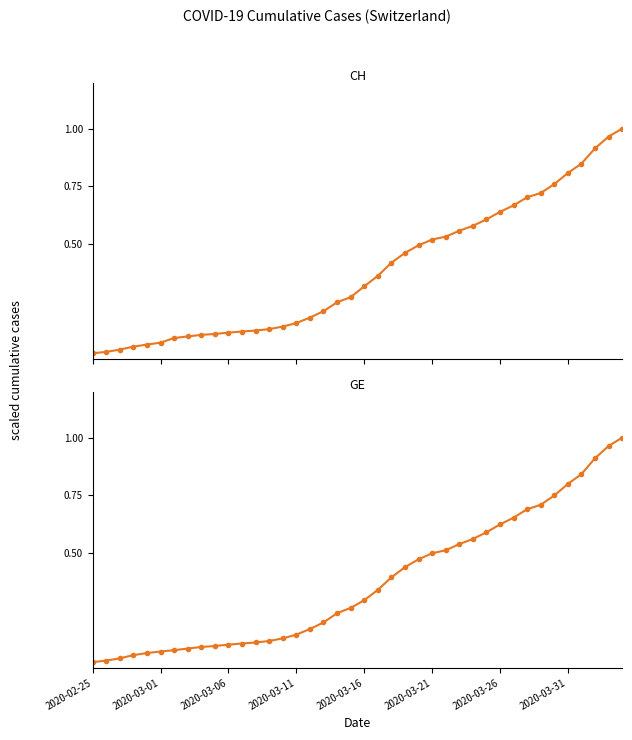

What is the difference between the maximum and minimum values in the GE series?

1.0